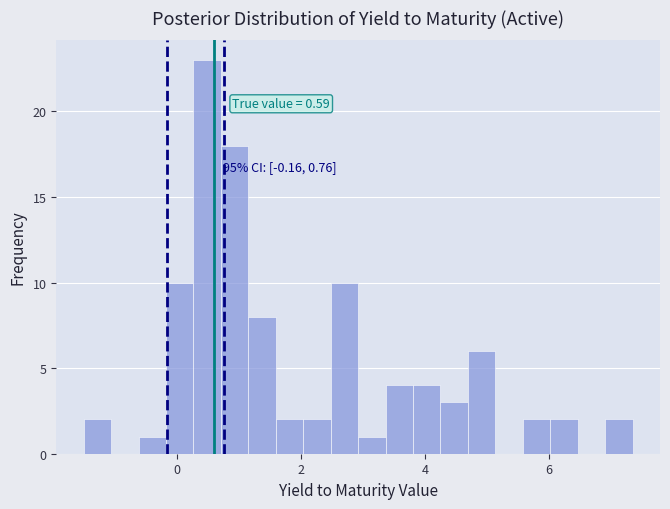

Read against the x-axis, roughly where is the centre of the tallest bar?

0.4